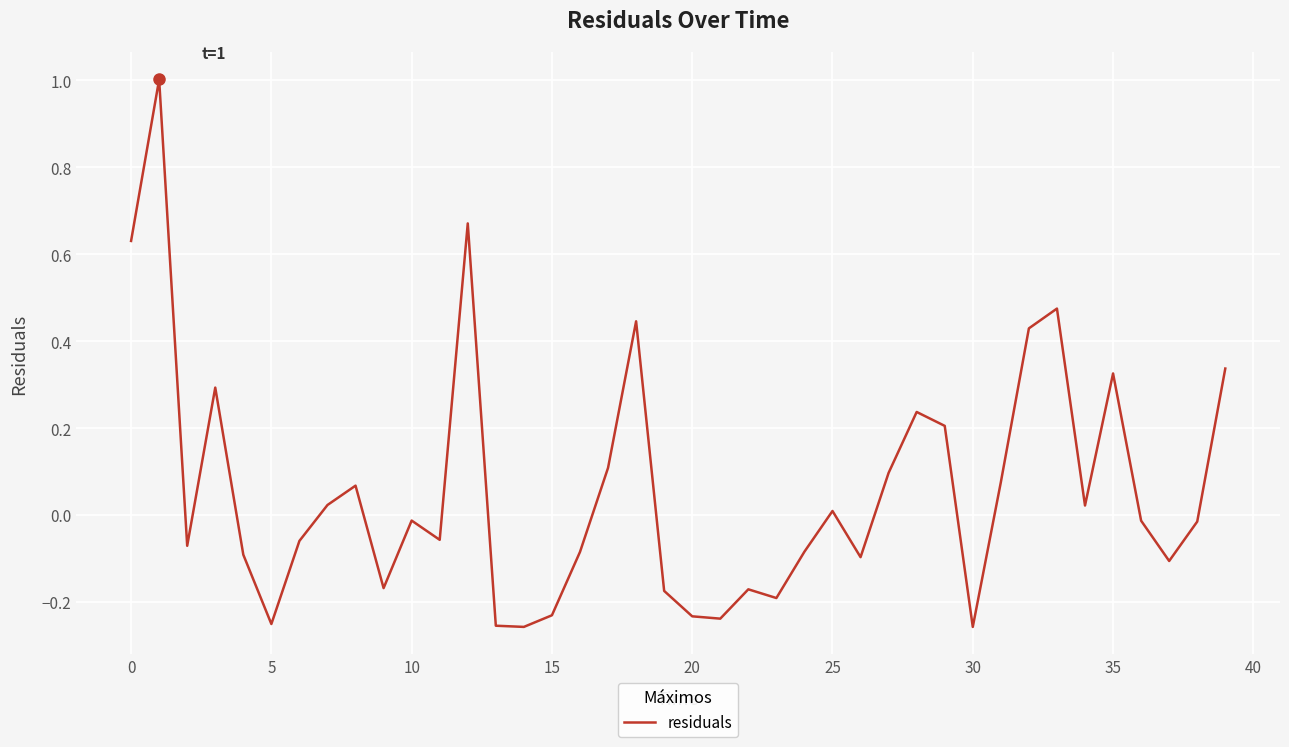

What is the difference between the second highest and second lowest values?

0.9